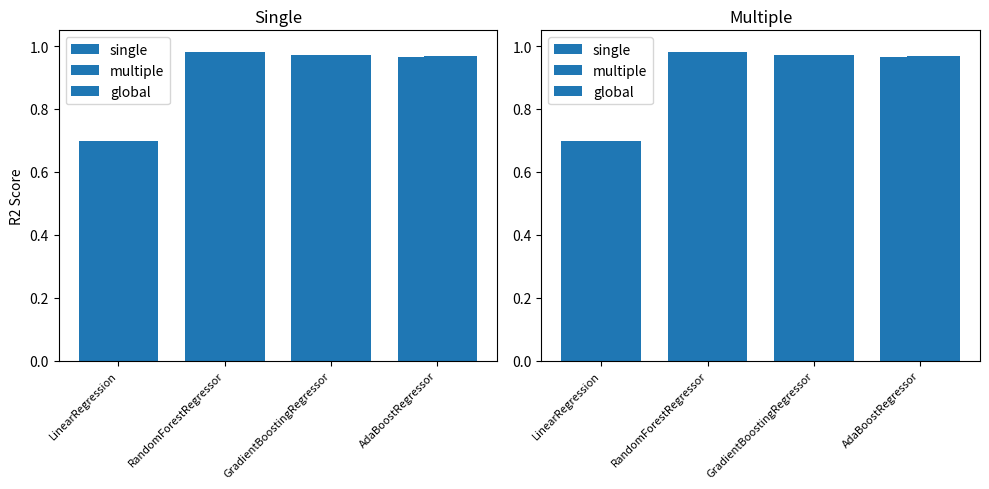

How many distinct data groups are displayed?

3